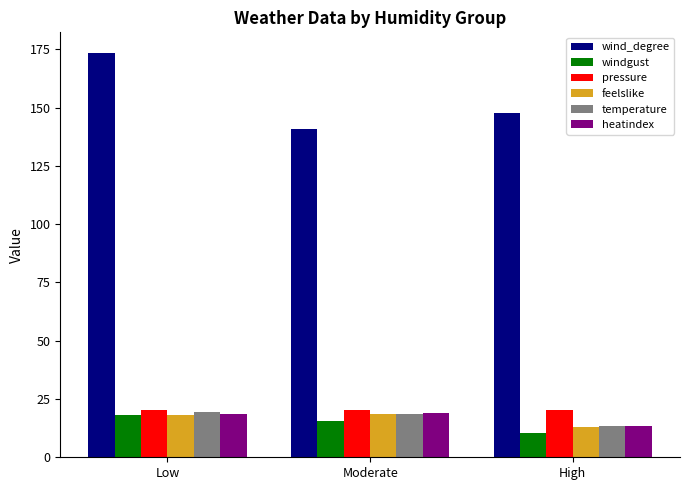

Rank the categories by windgust value from highest to lowest.

Low, Moderate, High